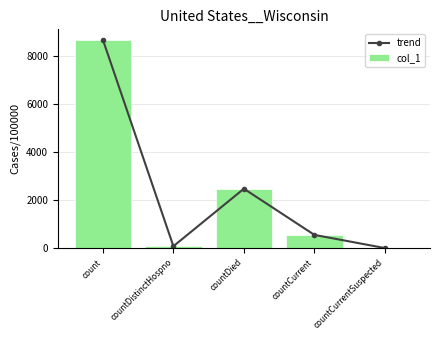

Count the number of categories in the chart.

5